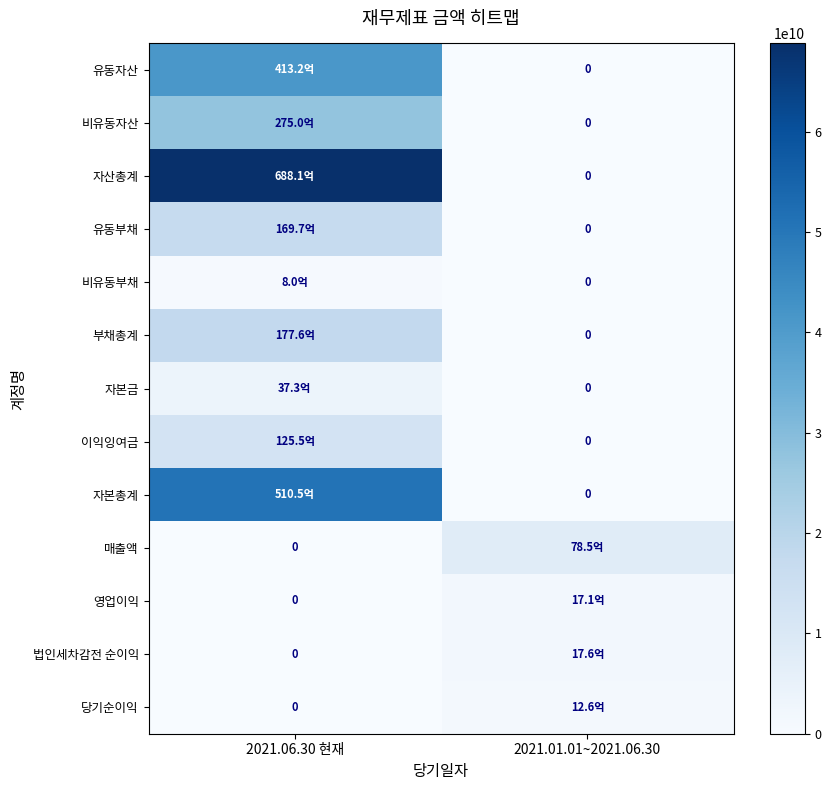

What is the spread (max minus min) of values at 2021.01.01~2021.06.30?

7850872463